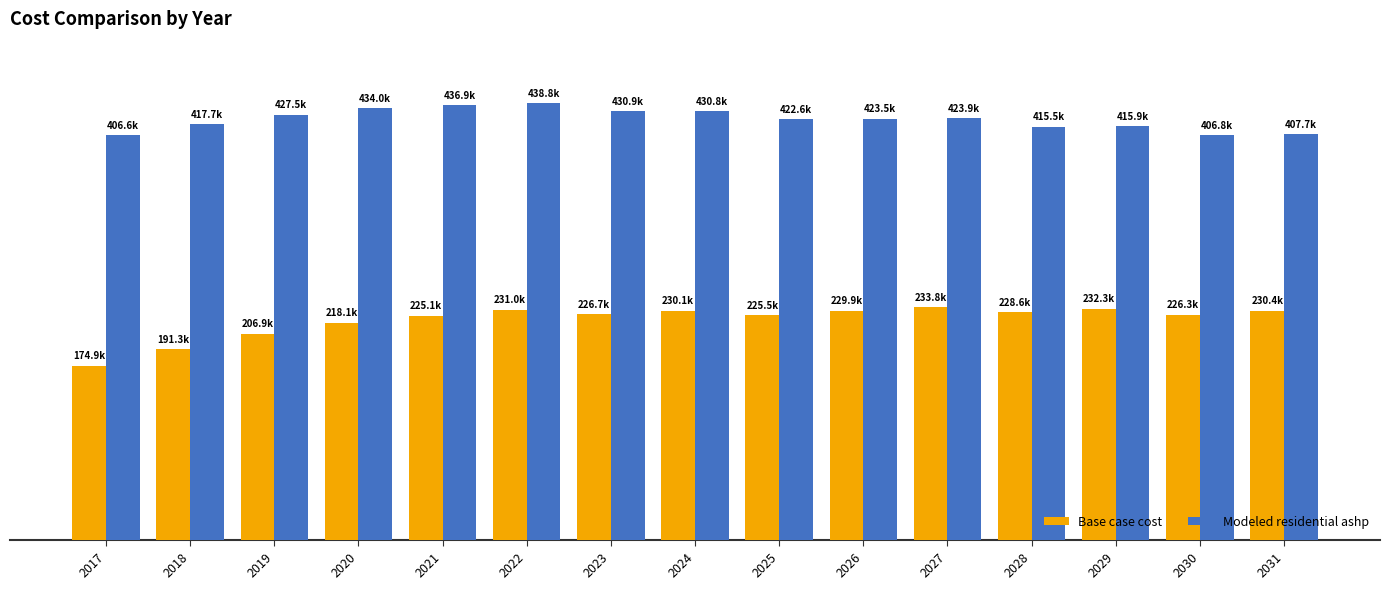

Is it true that Base case cost equals 226337.5 at 2030?

True